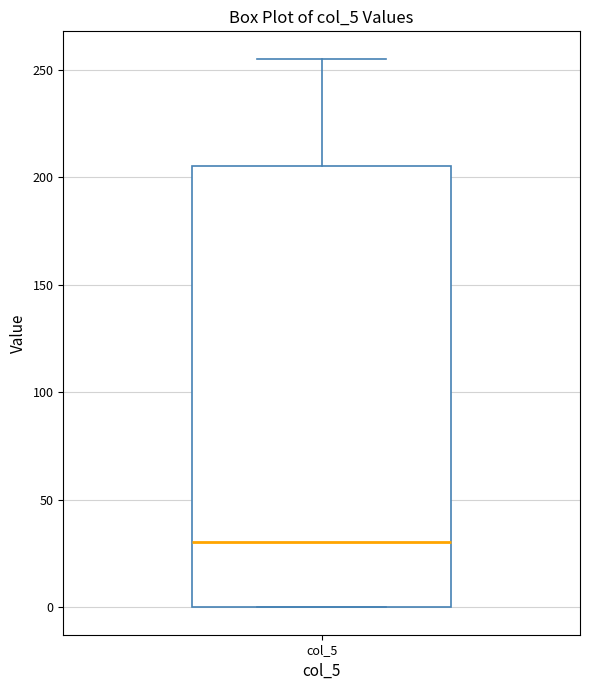

Where is the upper edge of the box for col_5 on the y-axis? The values are not printed on the chart, so give them approximately, as read against the axis.

205